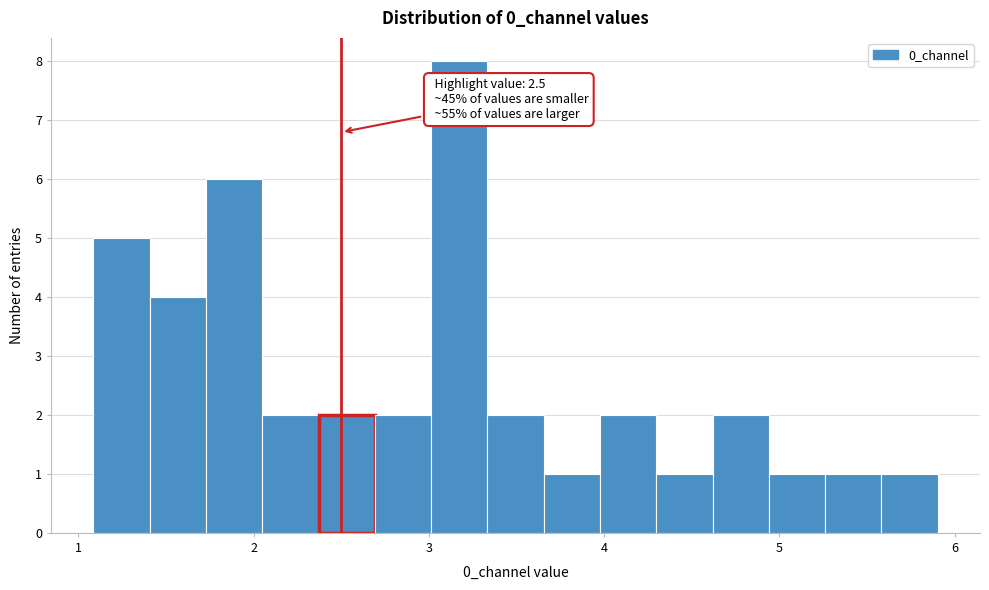

Read against the x-axis, roughly where is the centre of the tallest bar?

3.2